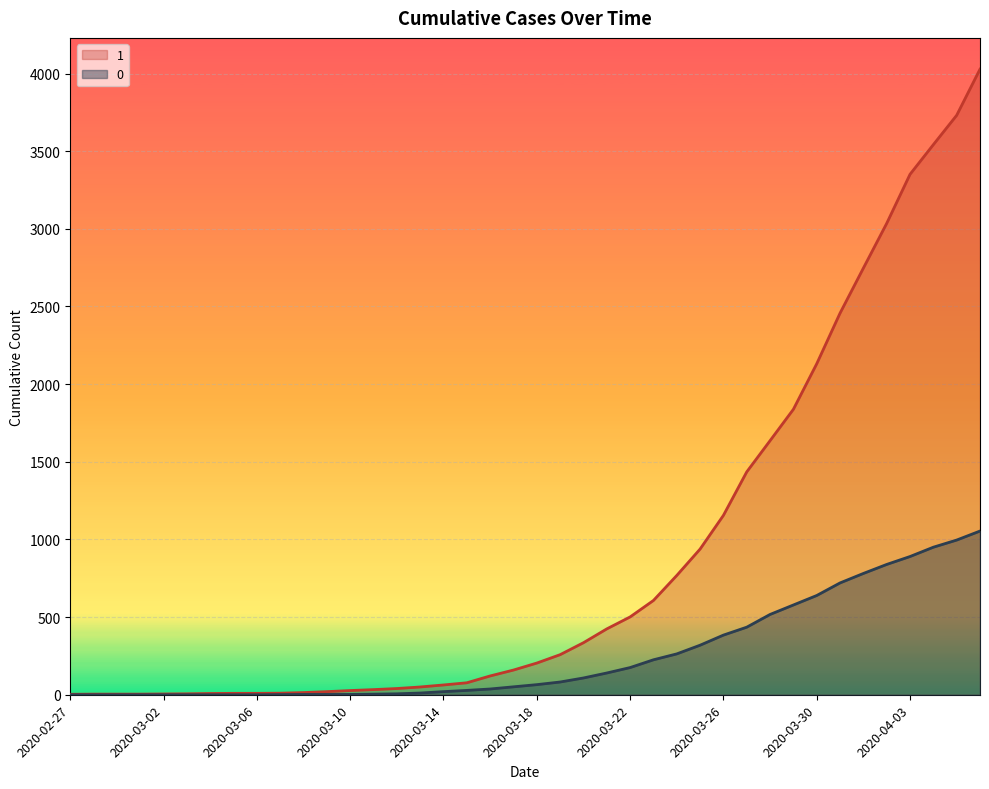

Rank the series at 2020-03-29 from highest to lowest value.

1, 0